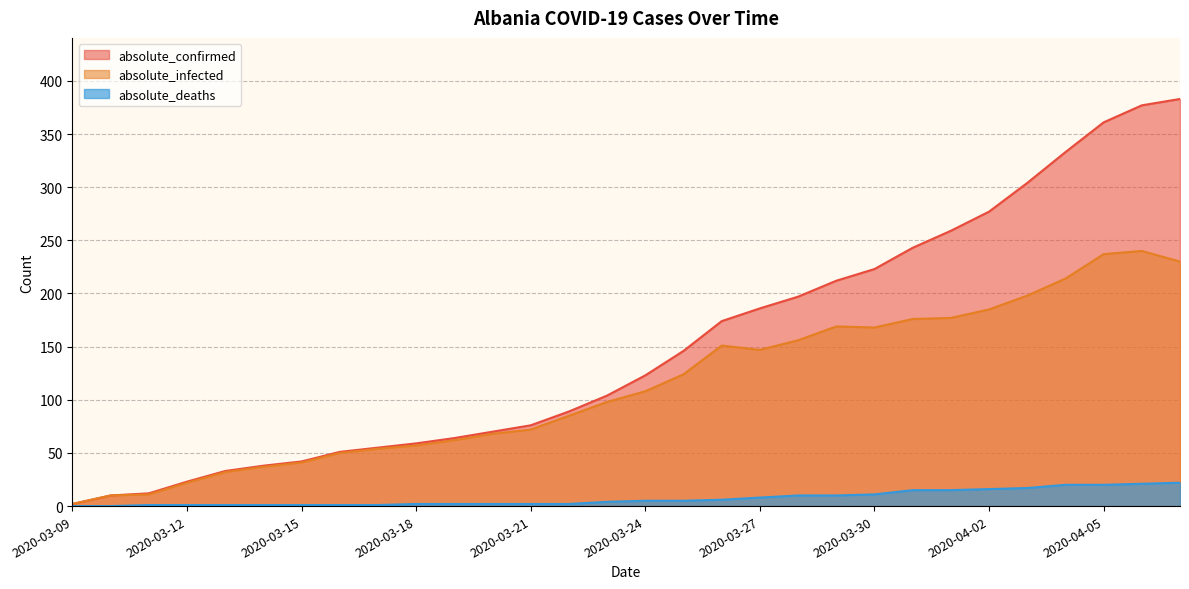

True or false: absolute_deaths and absolute_confirmed intersect in this chart.

False